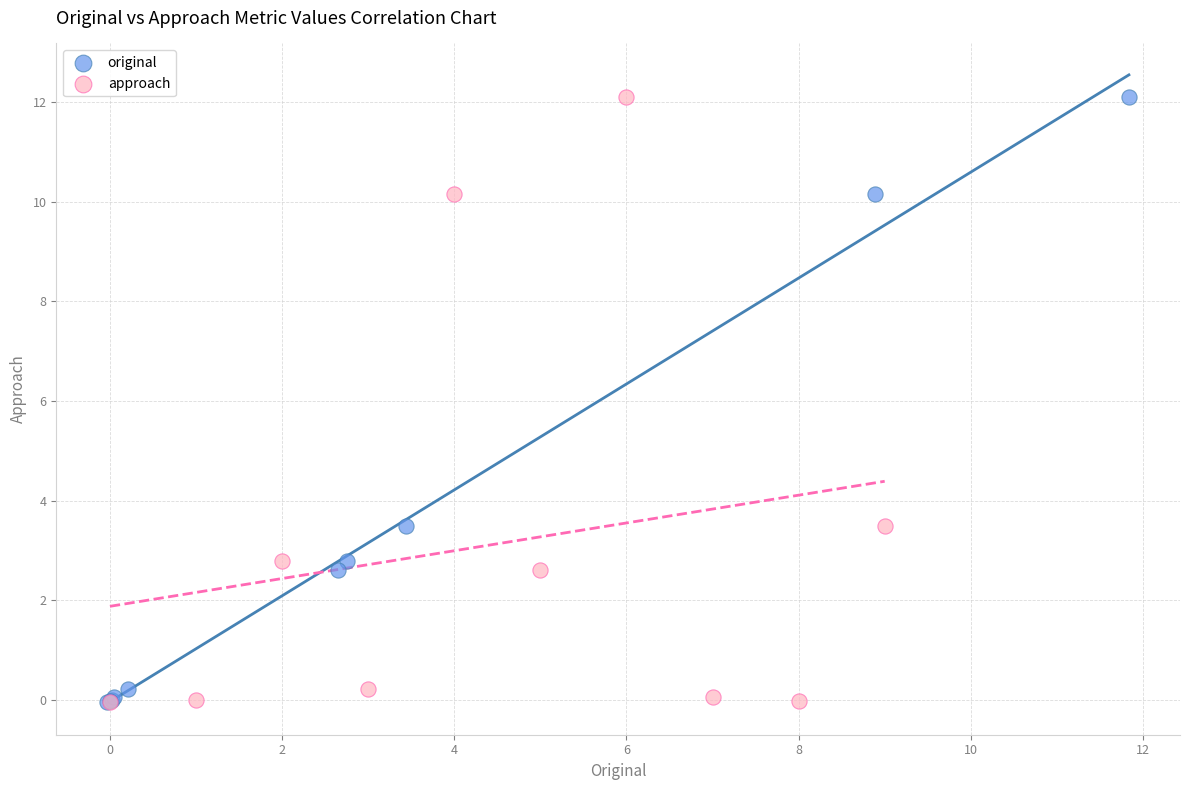

What are all the series names shown in the legend?

original, approach